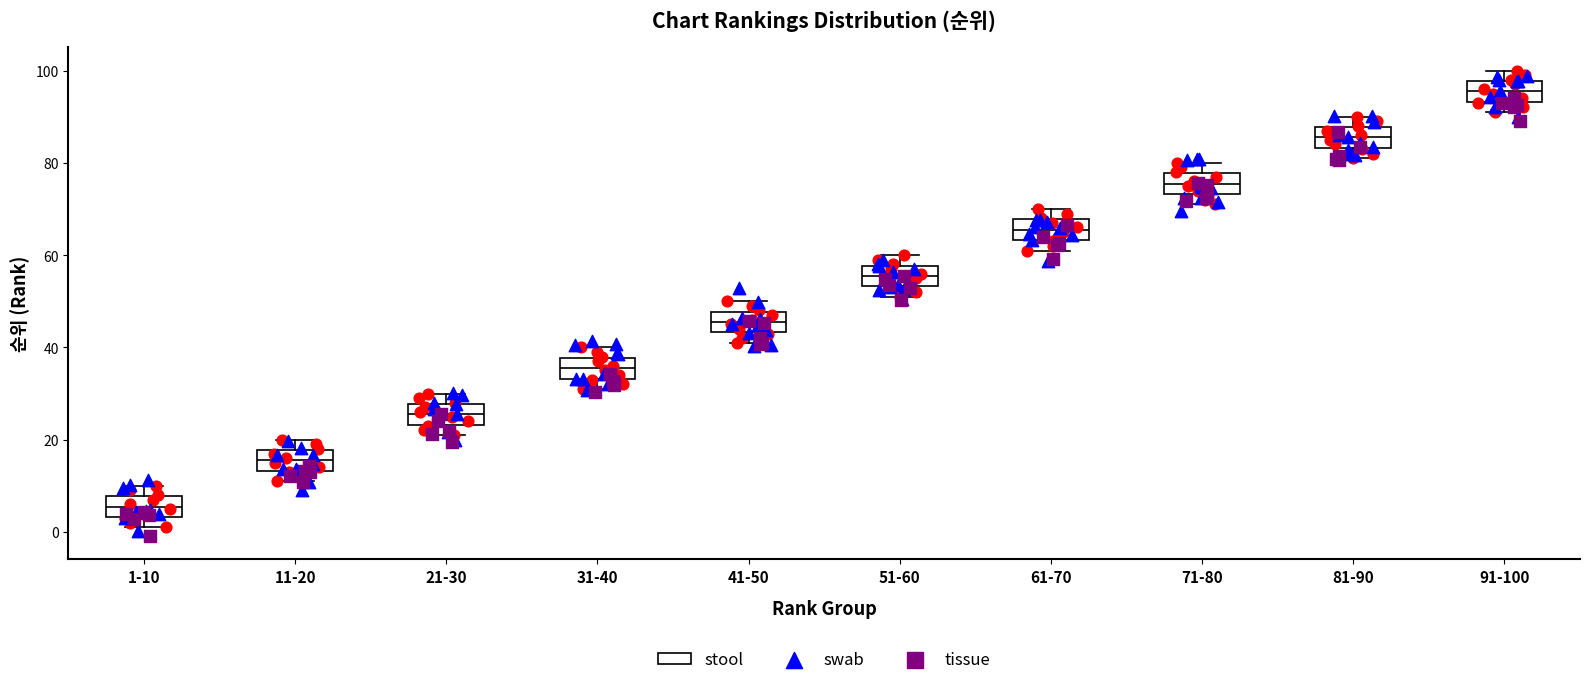

Which box has the highest median line?

91-100